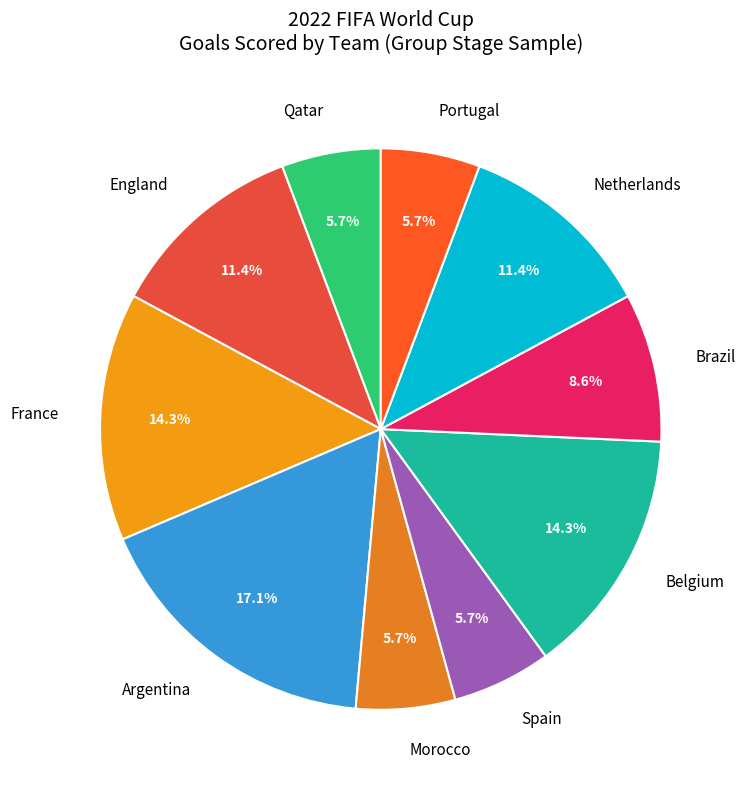

The England slice represents 11% of the pie. True or false?

True